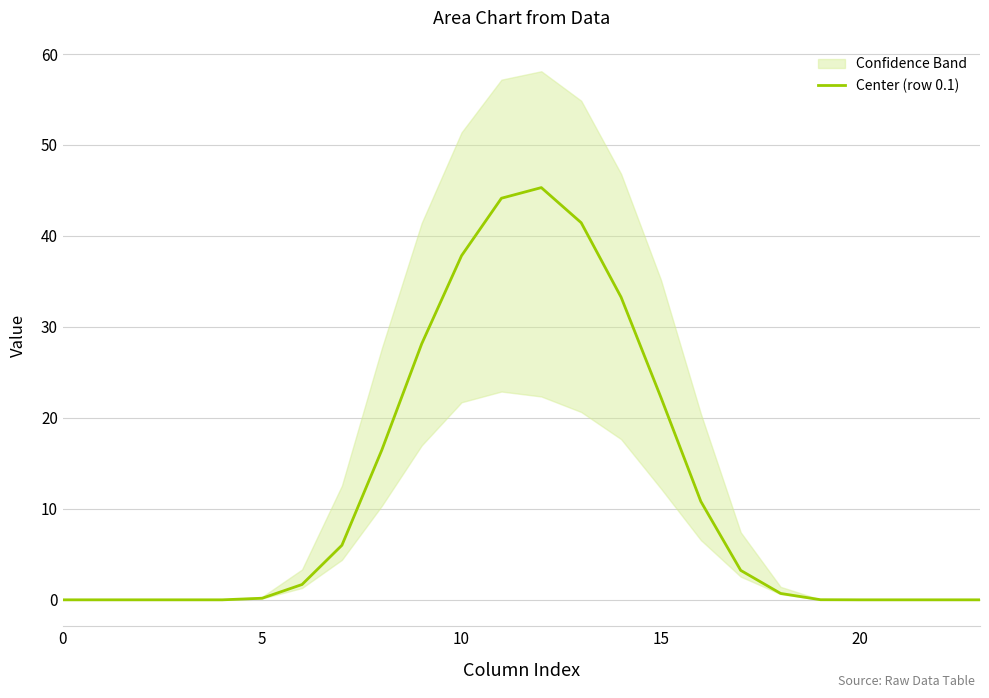

Which has a higher value, 17 or 13?

13